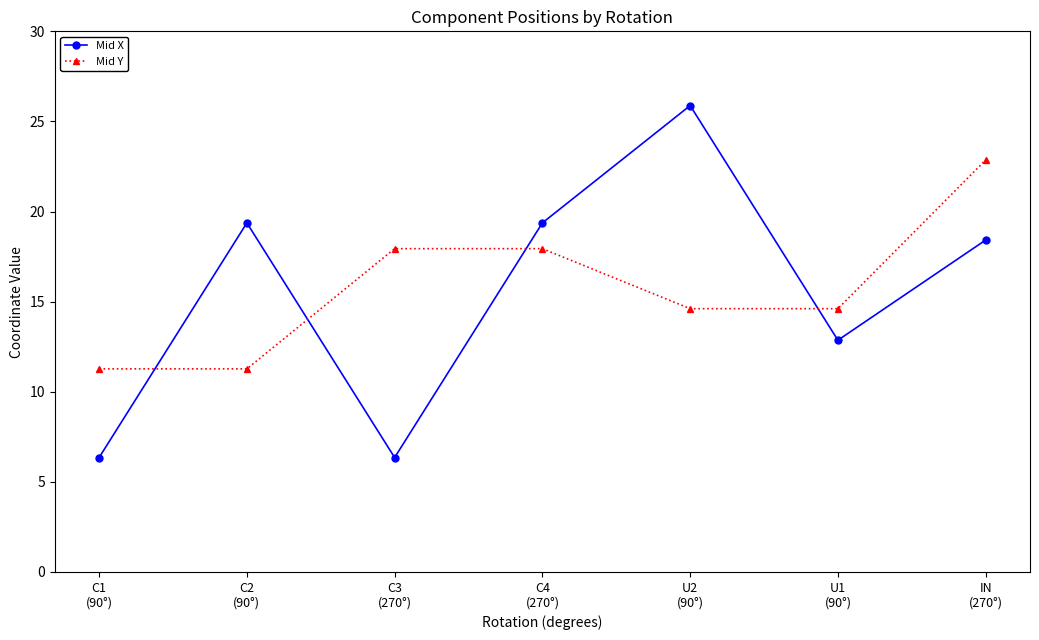

What is the difference between the second highest and second lowest values in the Mid X series?

13.0